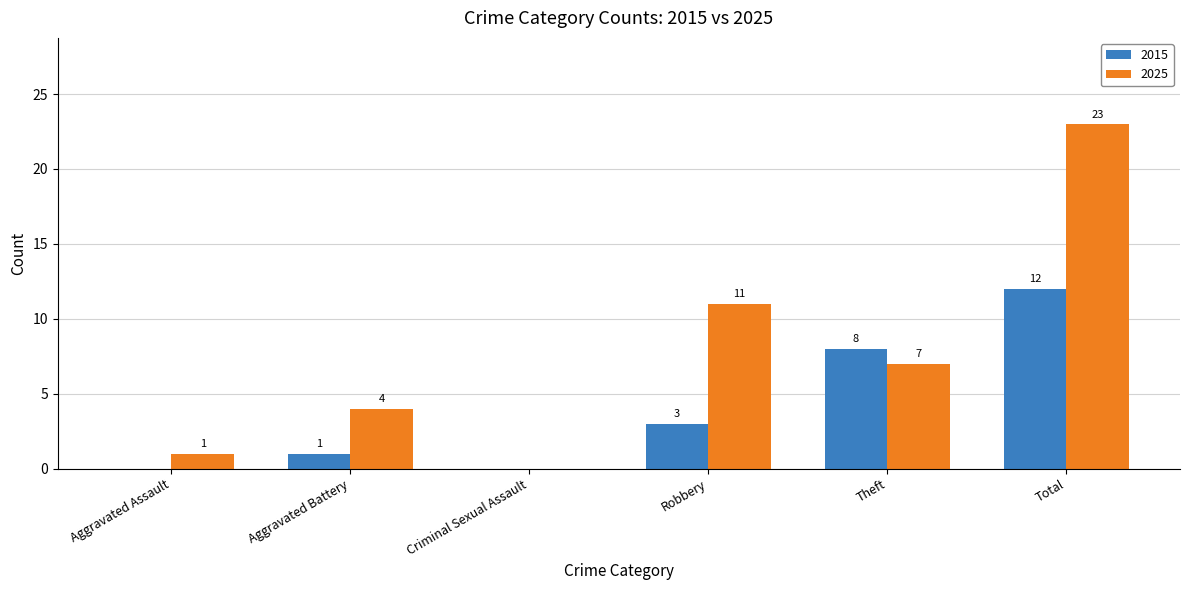

Which series has the largest range (max minus min)?

2025